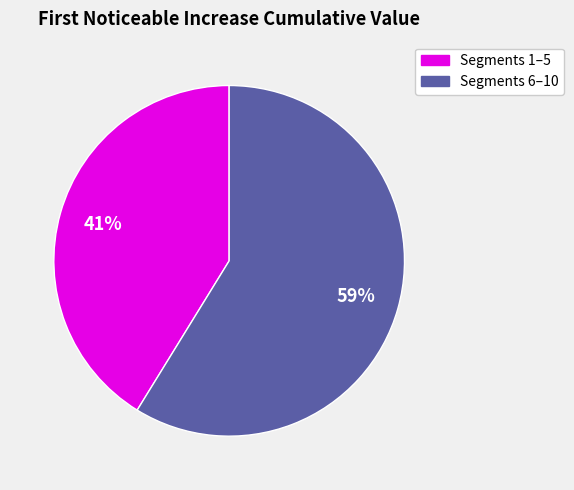

Is there any slice that represents more than half of the pie?

Yes